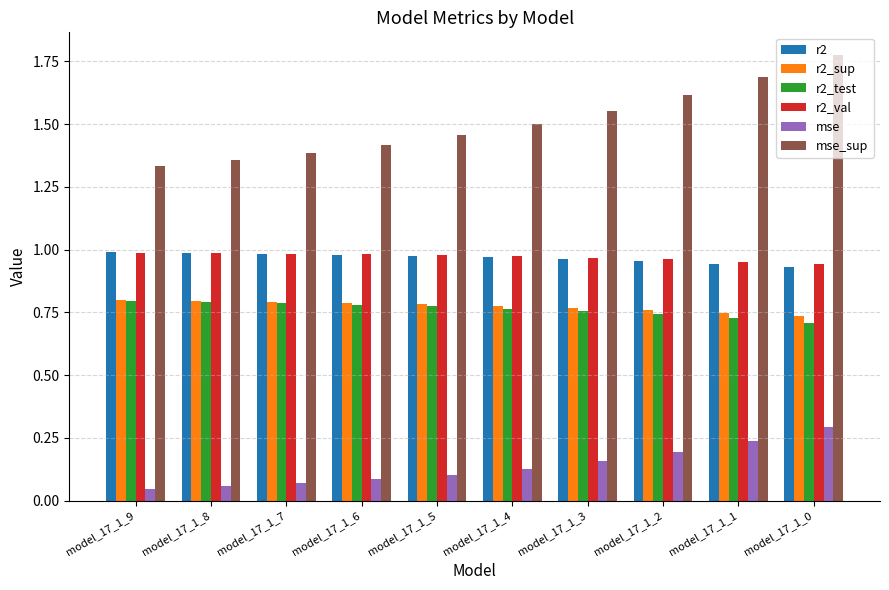

Is it true that mse equals 0.1 at model_17_1_4?

True